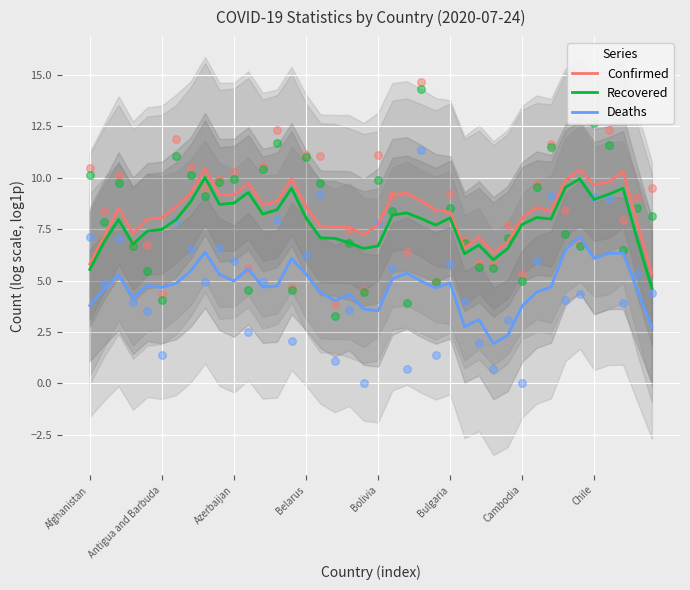

What is the total value across all series at 33?

25.9